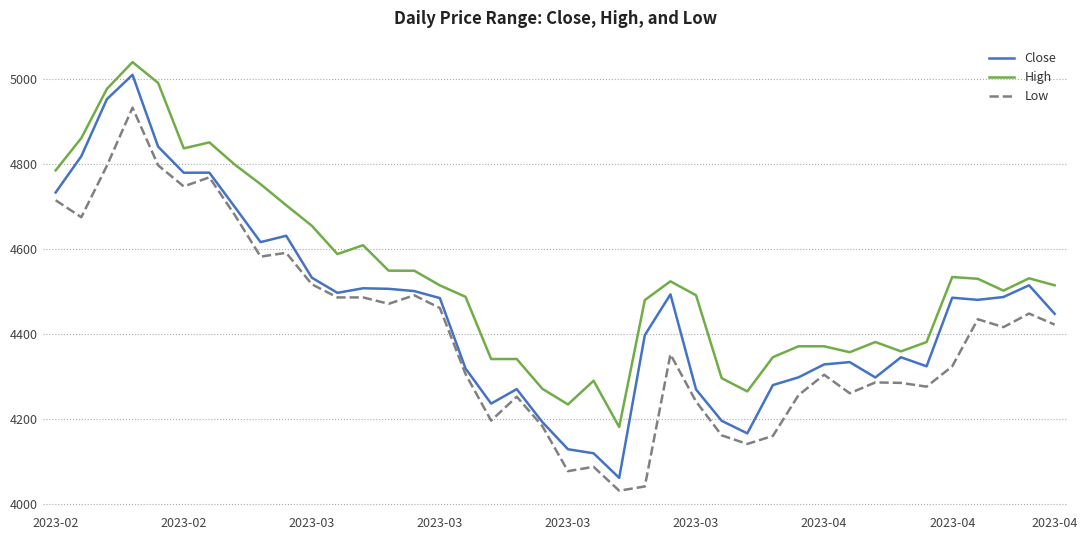

Does the chart have visible grid lines?

Yes